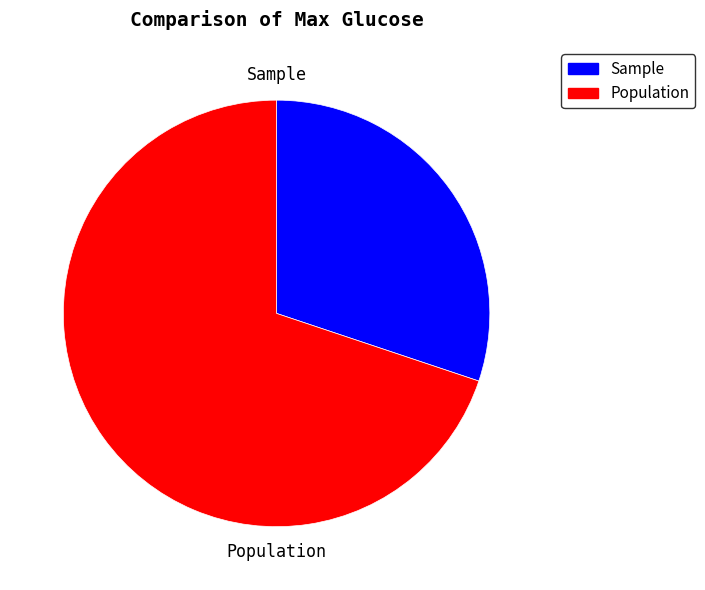

Is there any slice that represents more than half of the pie?

Yes